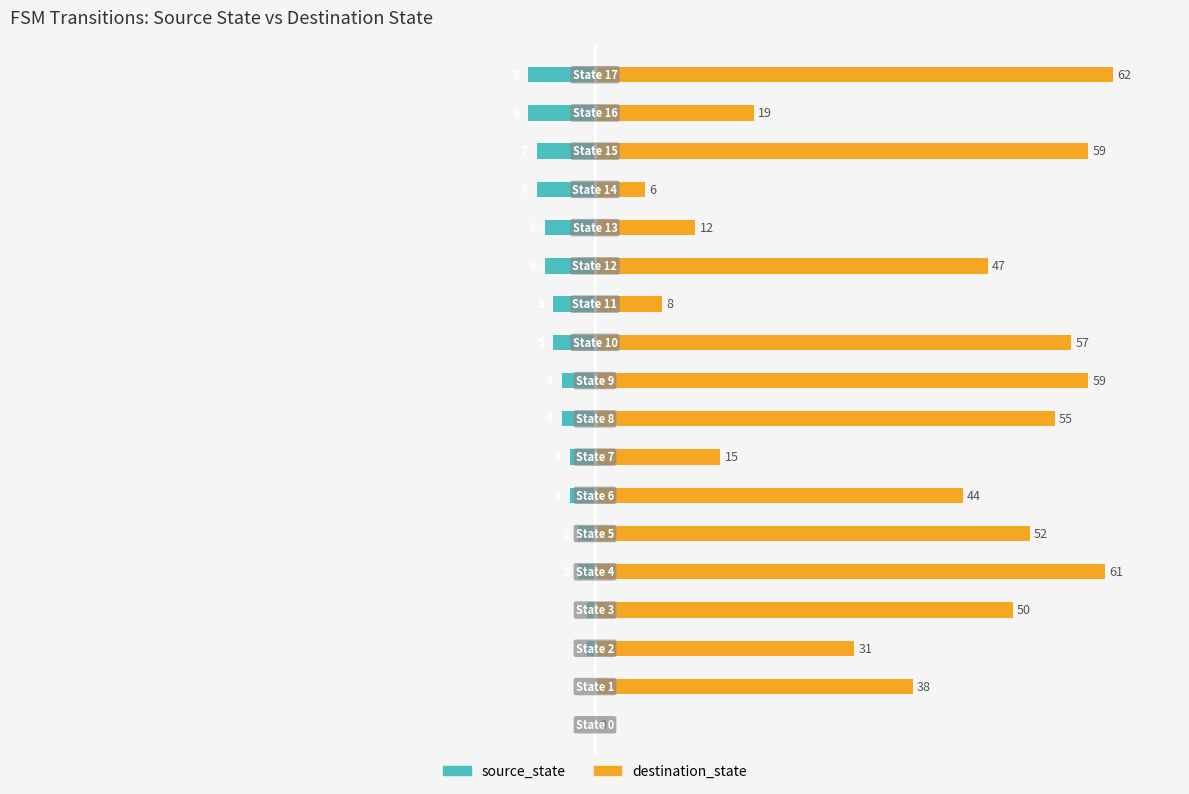

What is the difference between the highest and lowest values at 4?

63